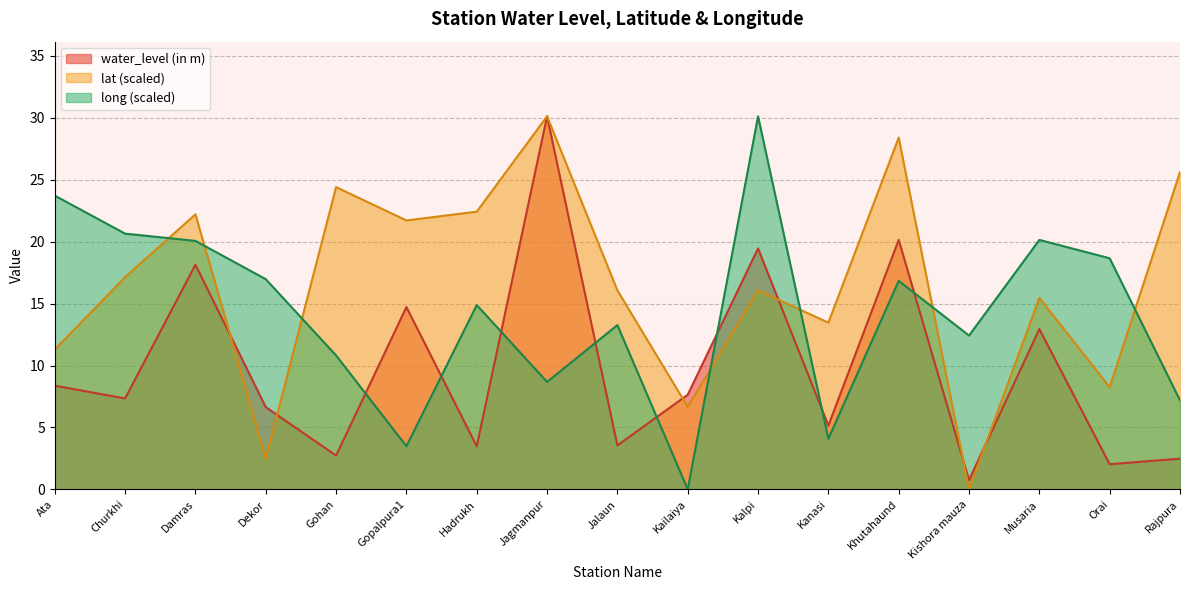

How many lines are shown in the chart?

3